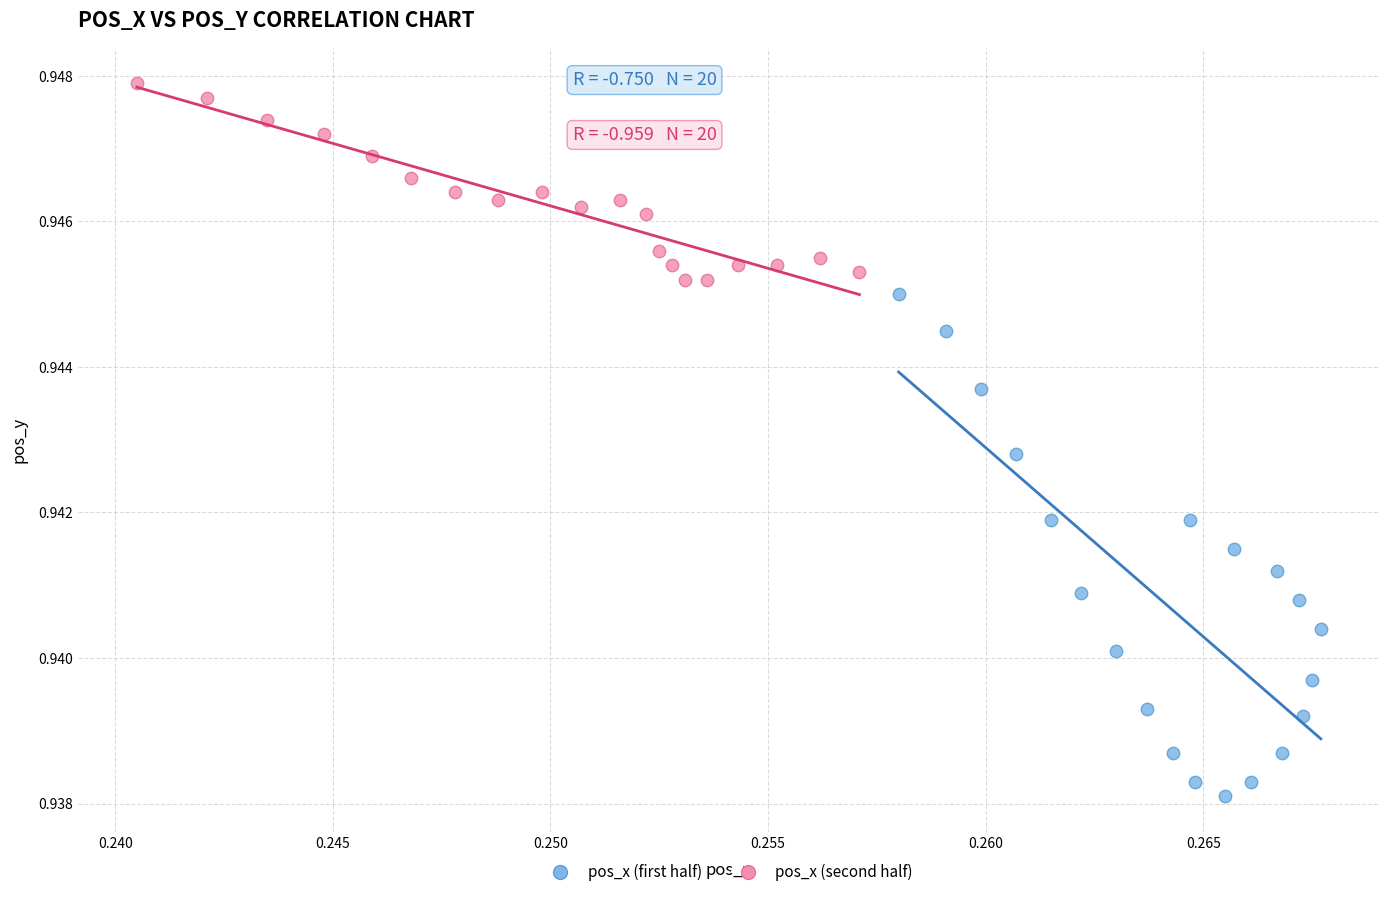

What are all the series names shown in the legend?

pos_x (first half), pos_x (second half)